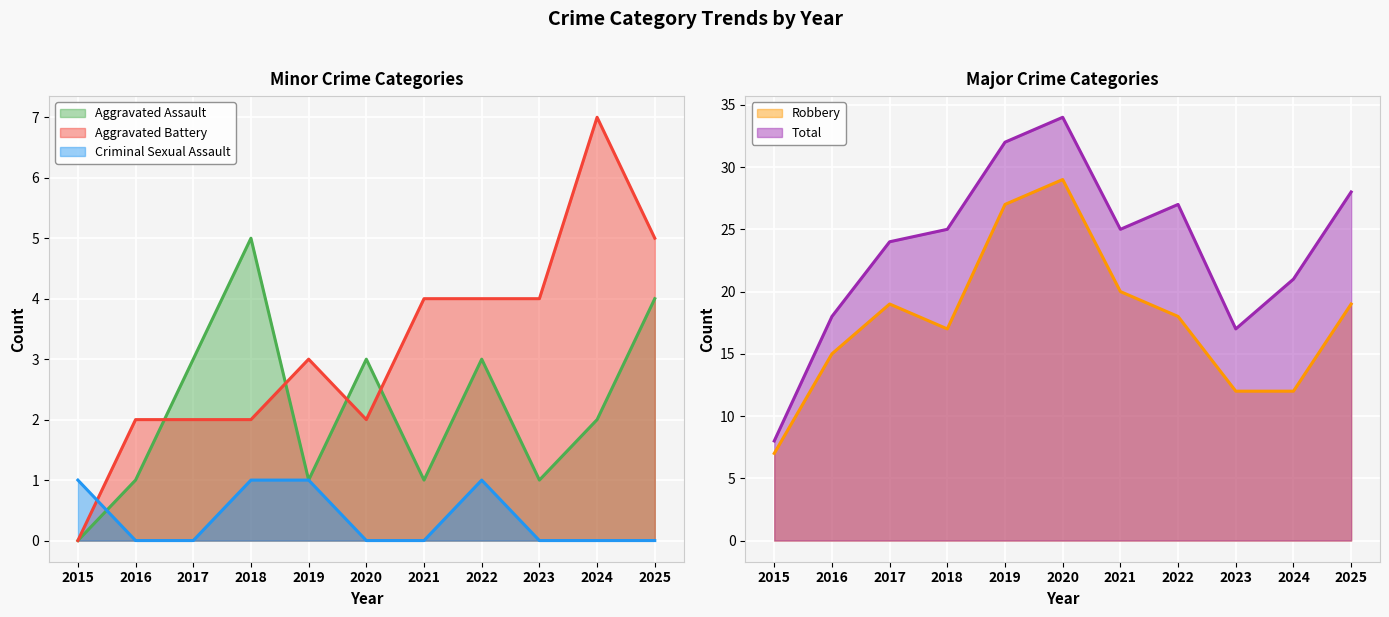

In Total, how many points are lower than both neighbors (excluding endpoints)?

2